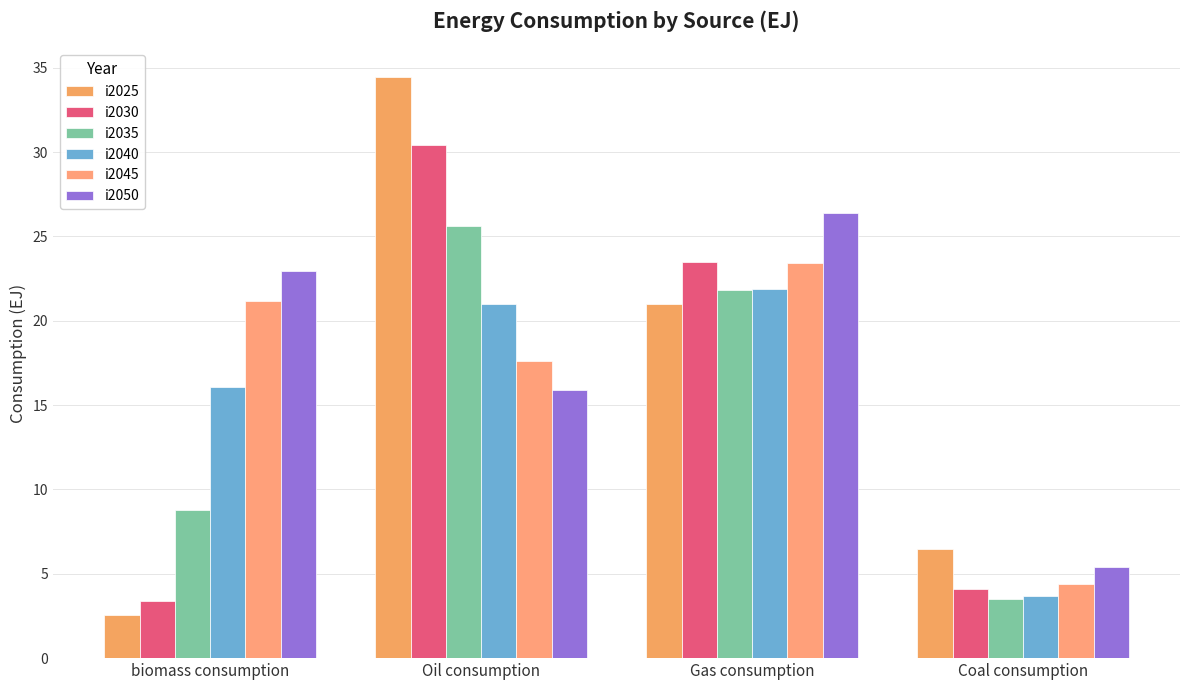

Which category has the highest value across all series?

Oil consumption